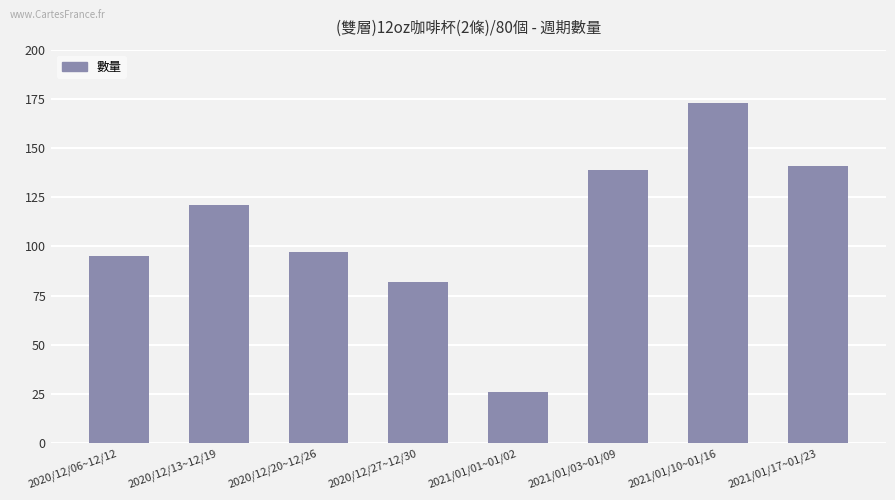

How many data points are less than 121?

4